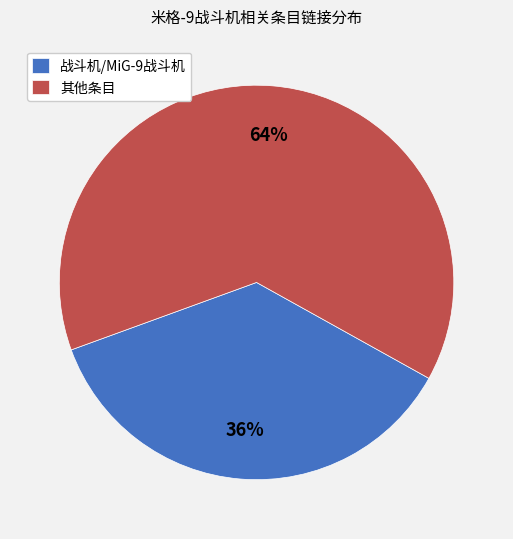

What percentage is the 战斗机/MiG-9战斗机 slice, to the nearest percent?

36%